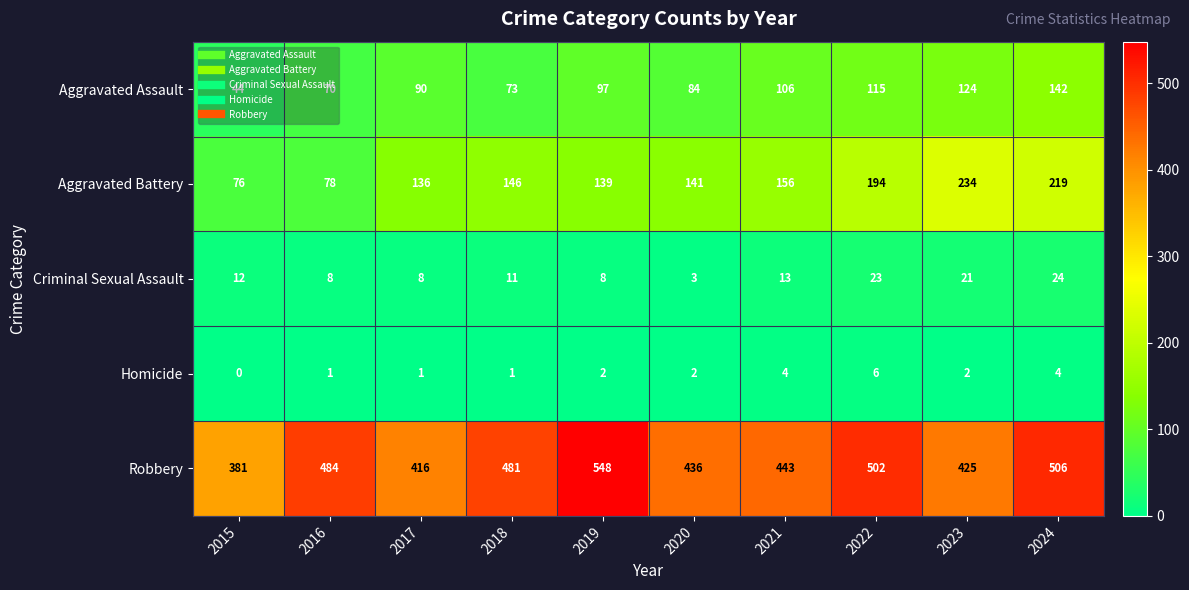

Where is Aggravated Assault nearest to the value 93?

2017